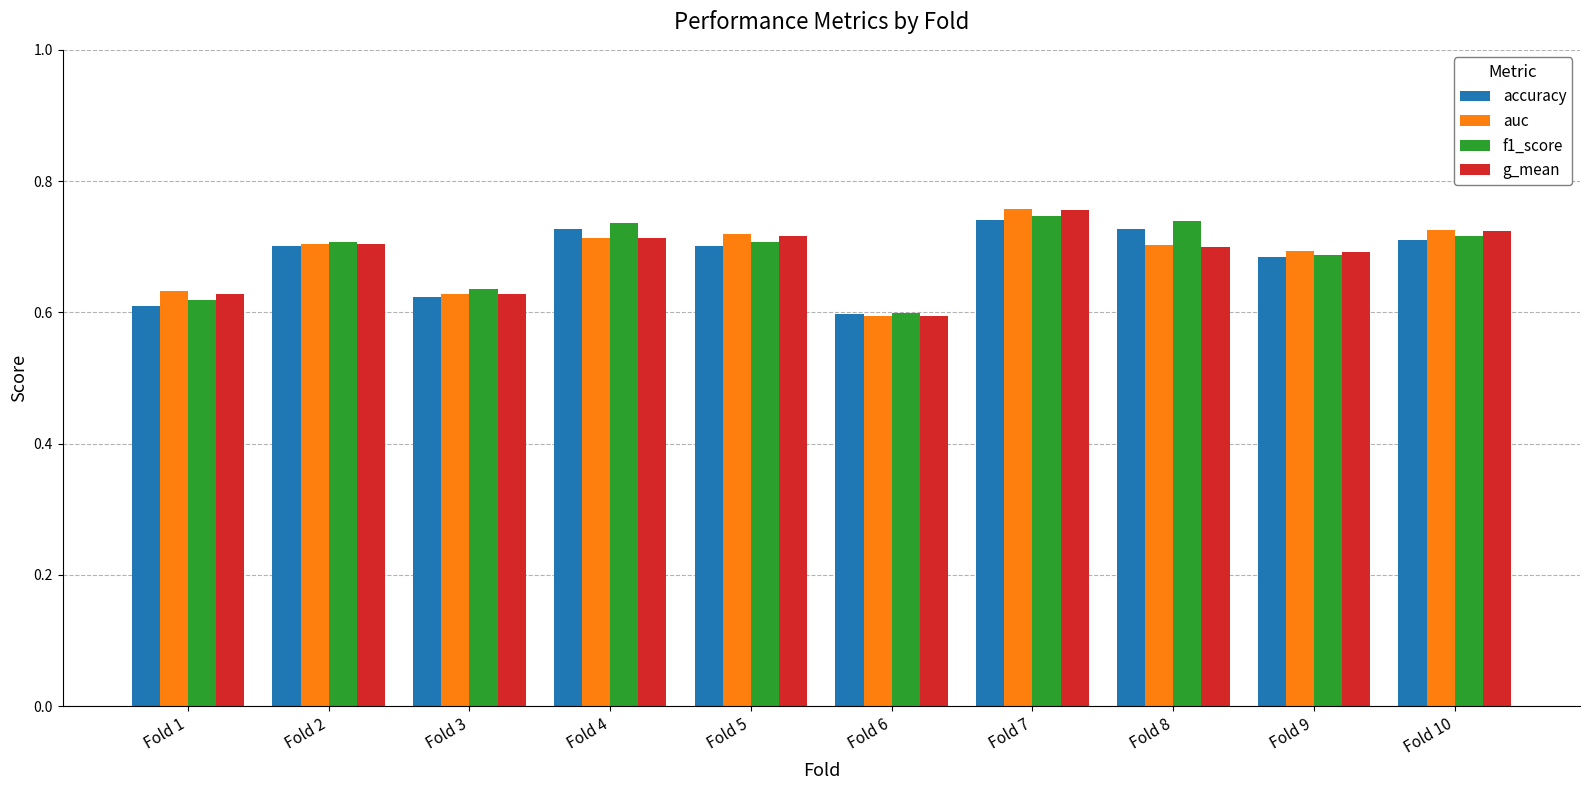

At which label is auc closest to 0?

Fold 6